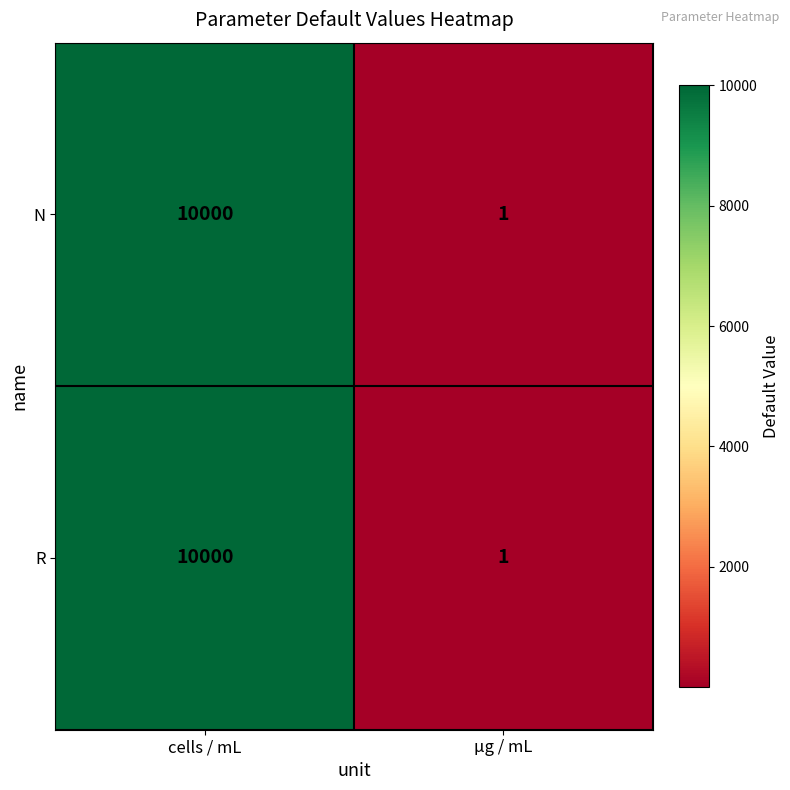

What is the total value across all series at cells / mL?

20000